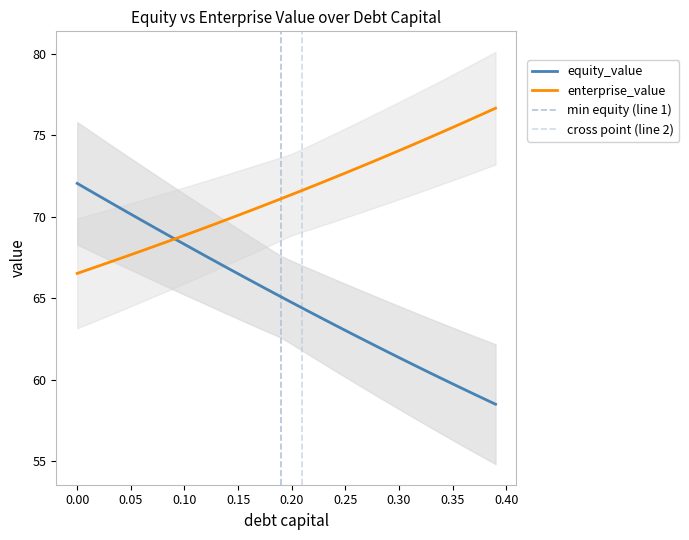

What is the value of the enterprise_value point at the 1st from the left?

66.5